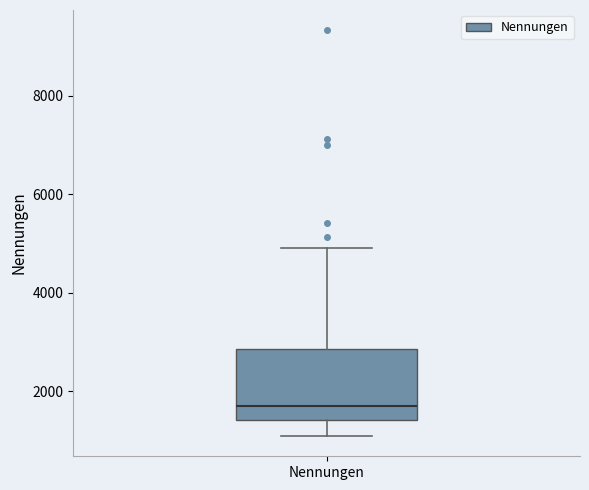

Where is the lower edge of the box for Nennungen on the y-axis? The values are not printed on the chart, so give them approximately, as read against the axis.

1400